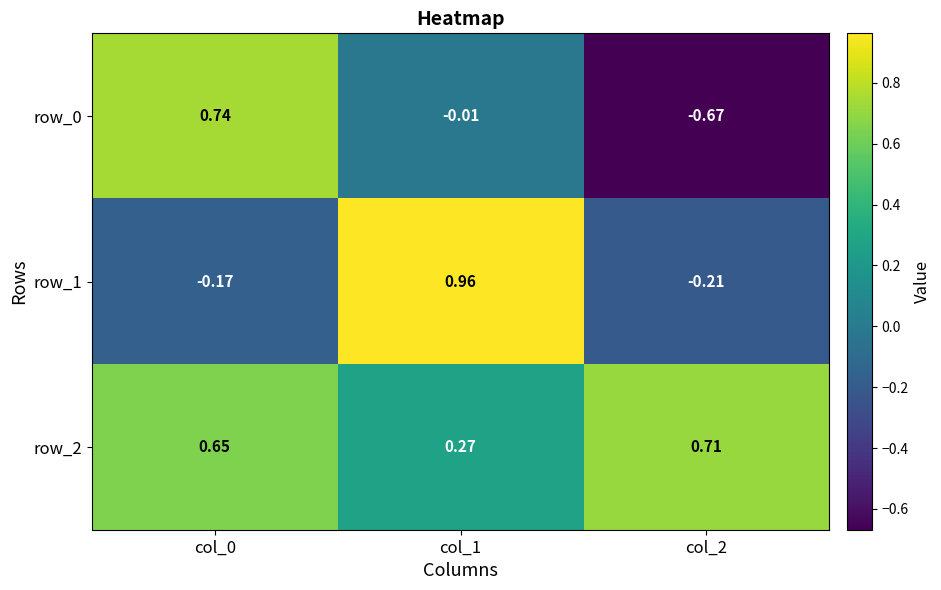

Is the value of row_1 at col_1 greater than the value of row_2 at col_0?

Yes